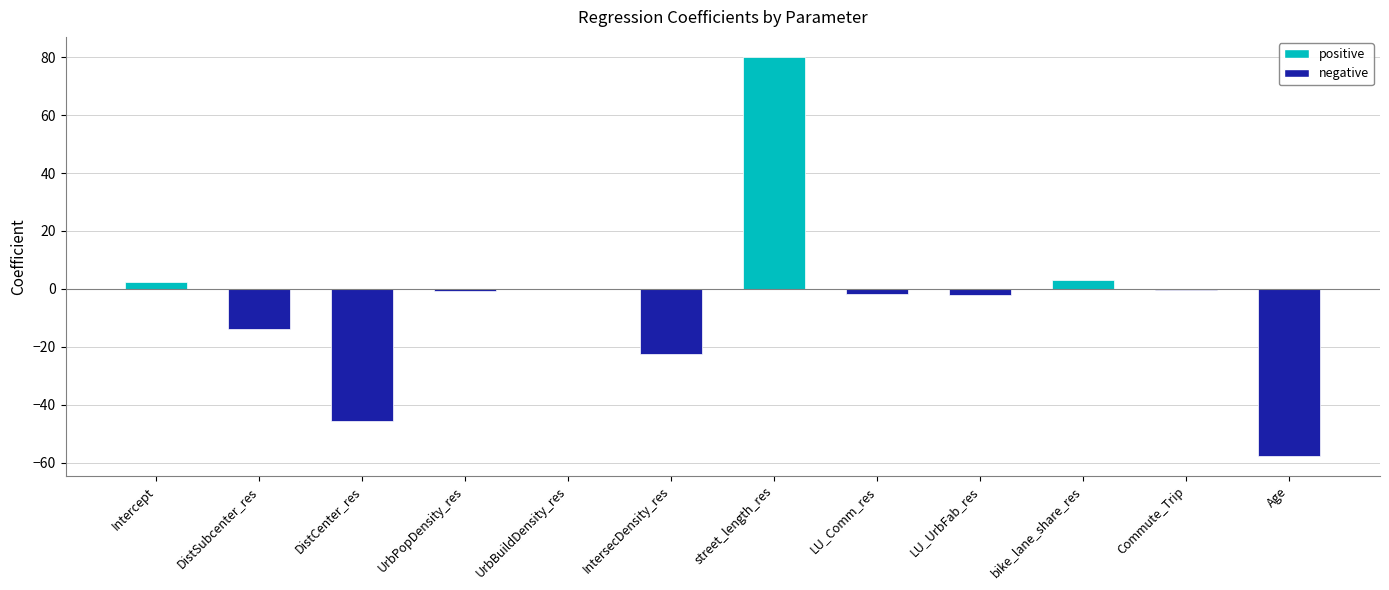

Which label corresponds to the largest value in the chart?

street_length_res